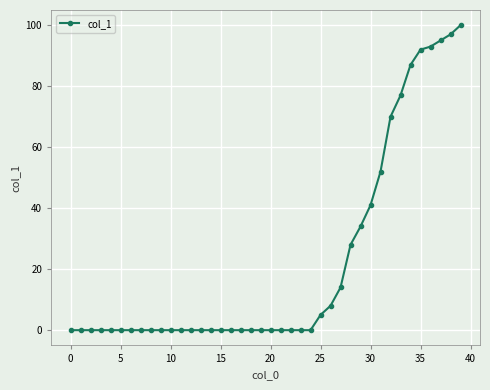

What is the value of the 26th point from the left?

5